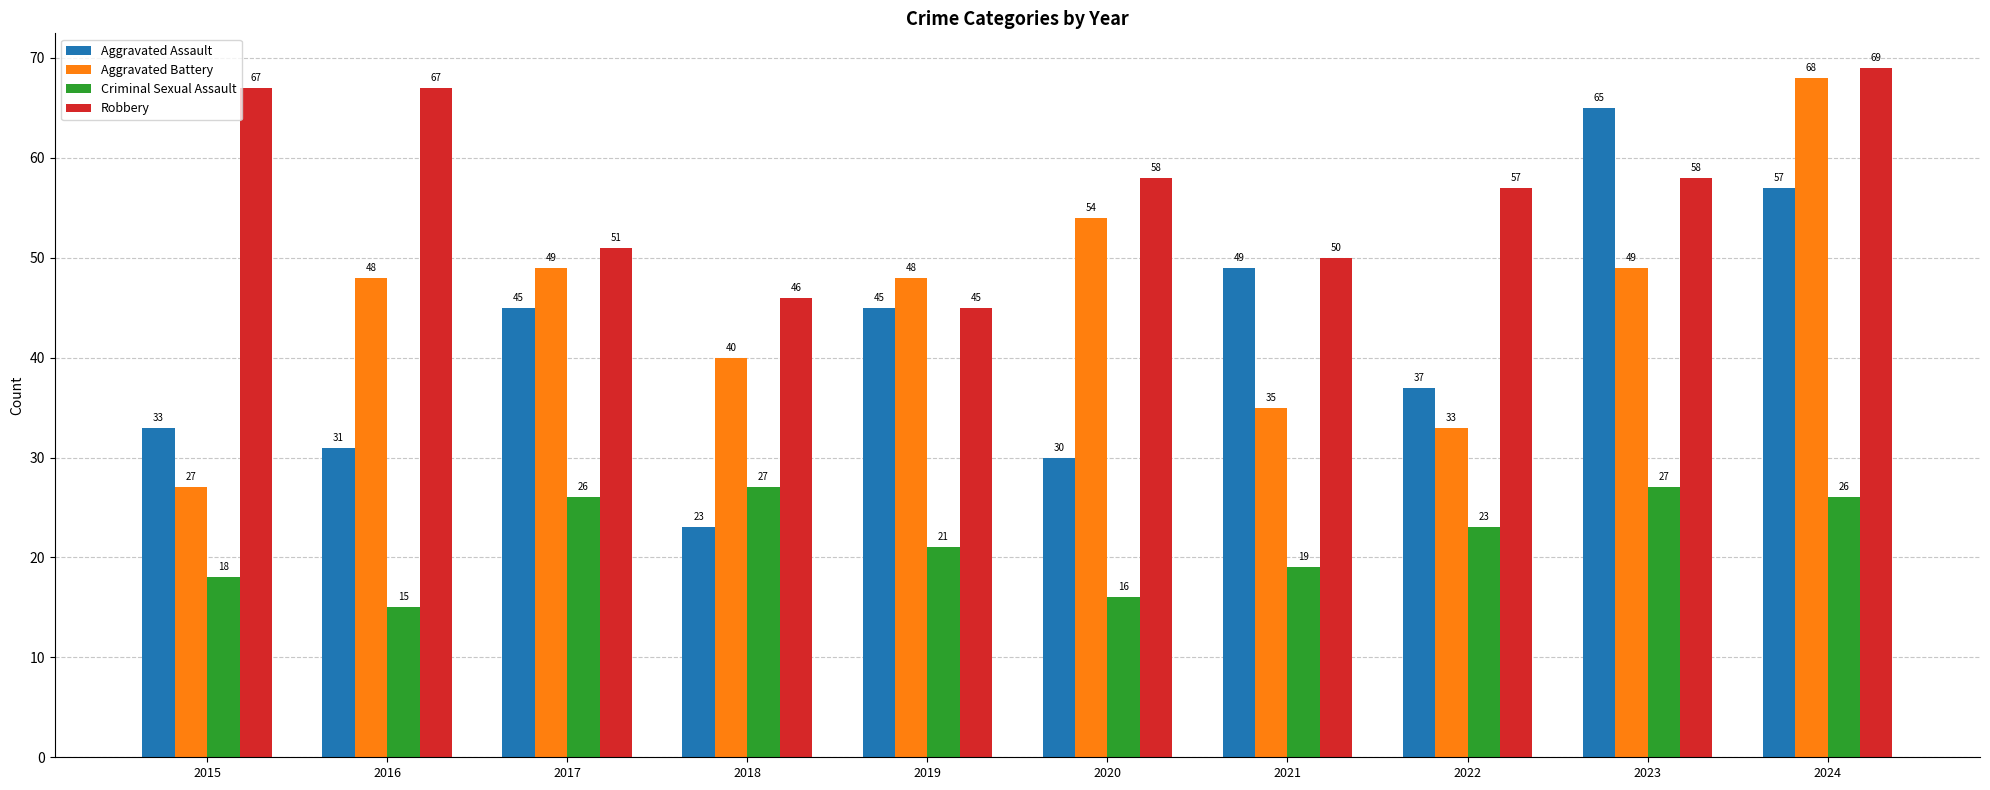

What are all the series names shown in the legend?

Aggravated Assault, Aggravated Battery, Criminal Sexual Assault, Robbery